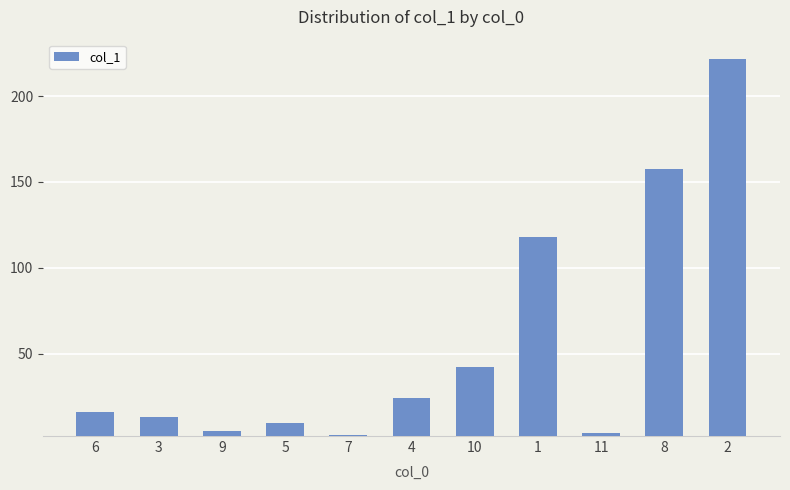

Approximately how many times larger is the value at 2 compared to 4?

9.1